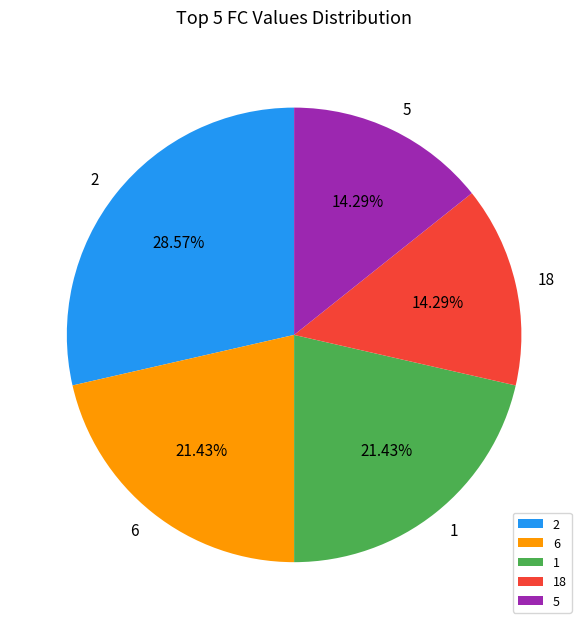

What percentage is the 2 slice, to the nearest percent?

29%